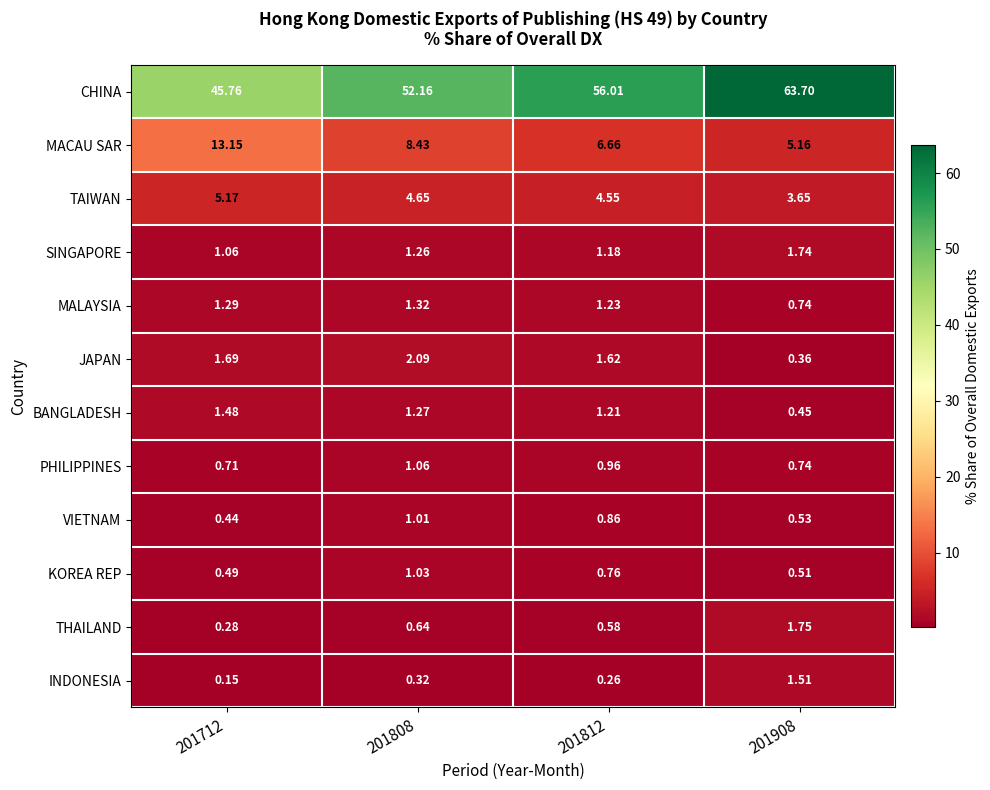

At which category does the chart reach its peak across all series?

201908